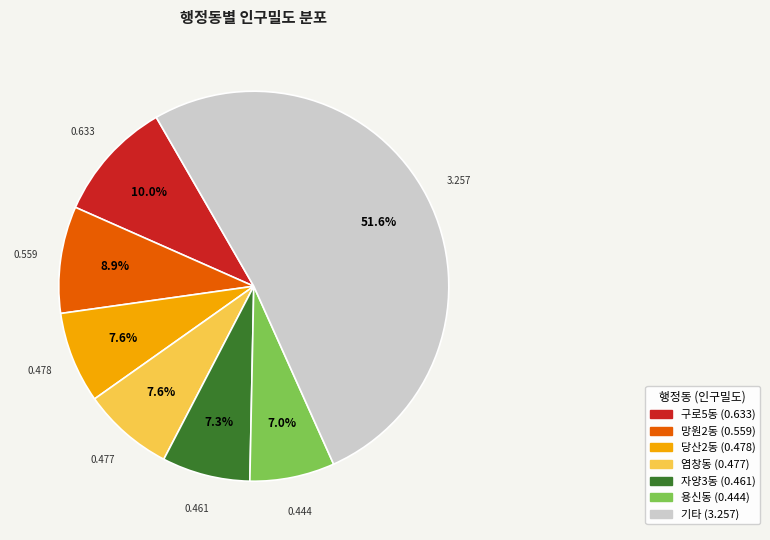

Does any single category account for the majority?

Yes